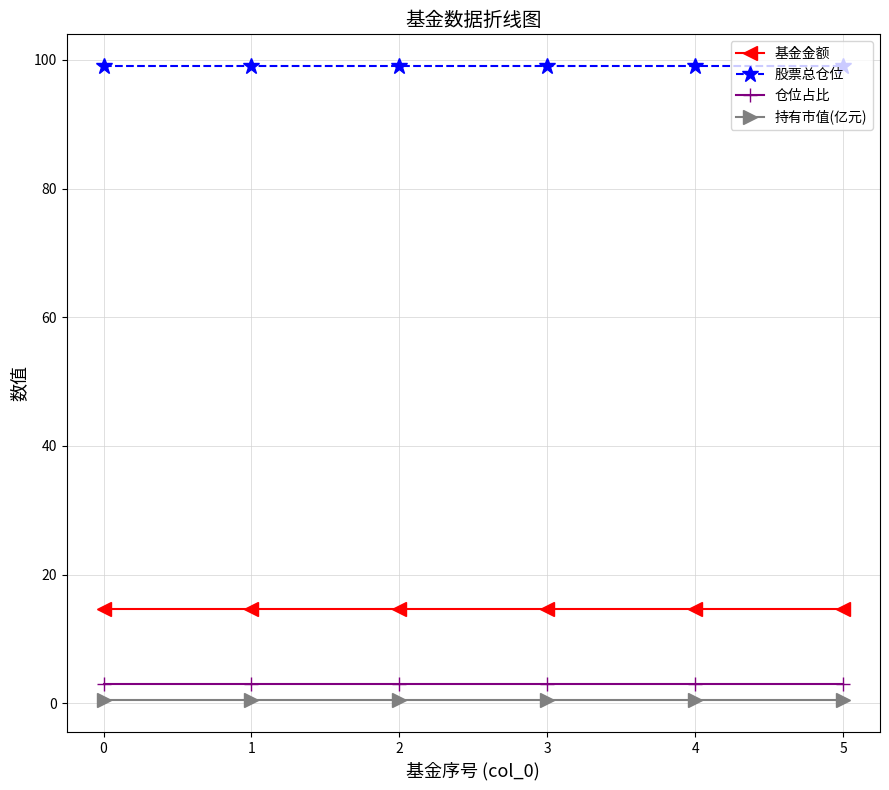

What is the value of the 股票总仓位 point at the 2nd from the left?

99.0